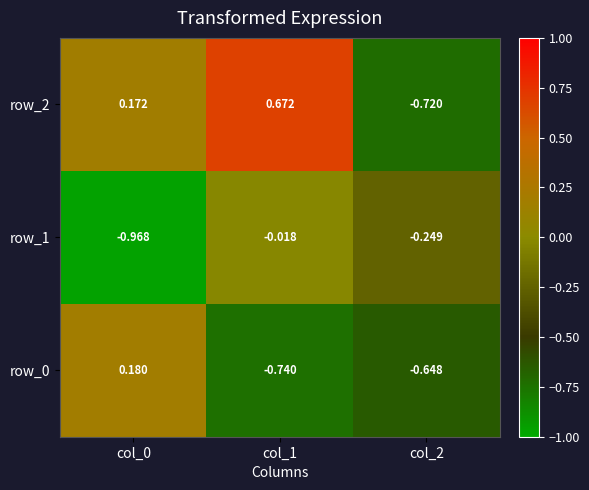

True or false: row_2 has a value of 0.3 at col_0.

False